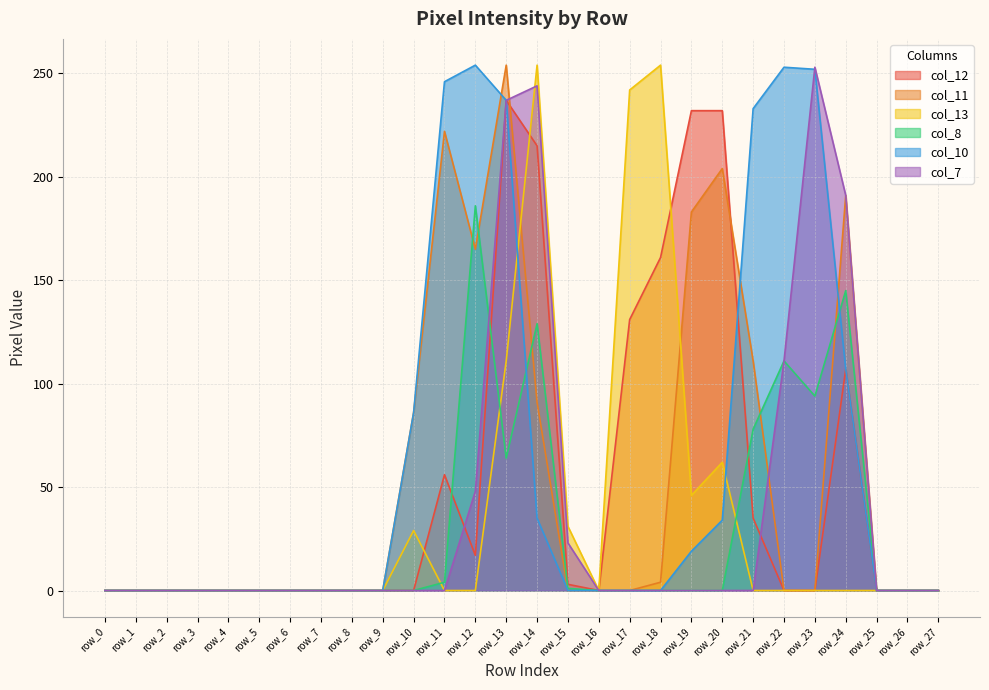

The col_8 series shows 125 at row_9. True or false?

False